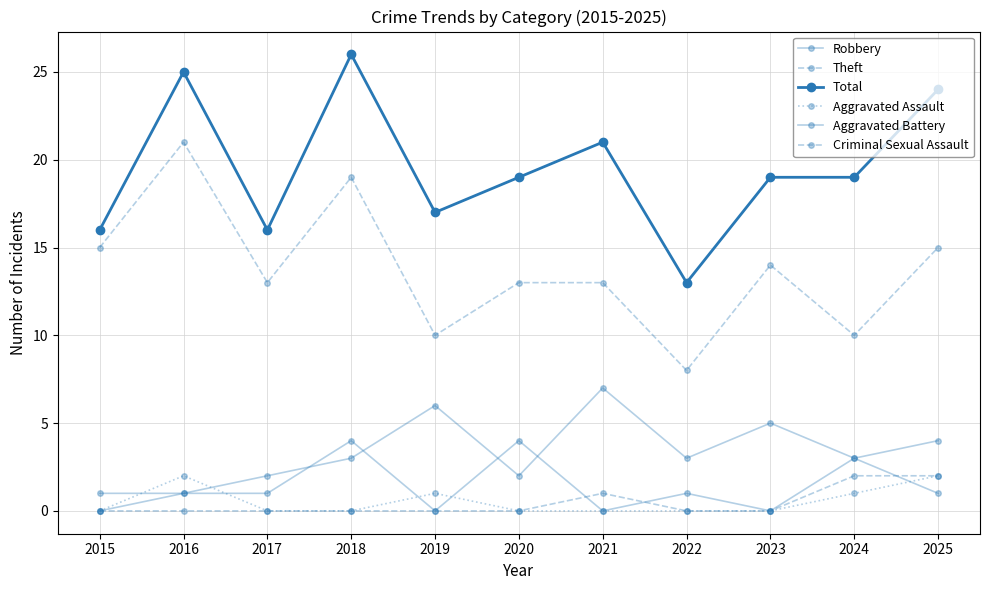

Does the chart have visible grid lines?

Yes